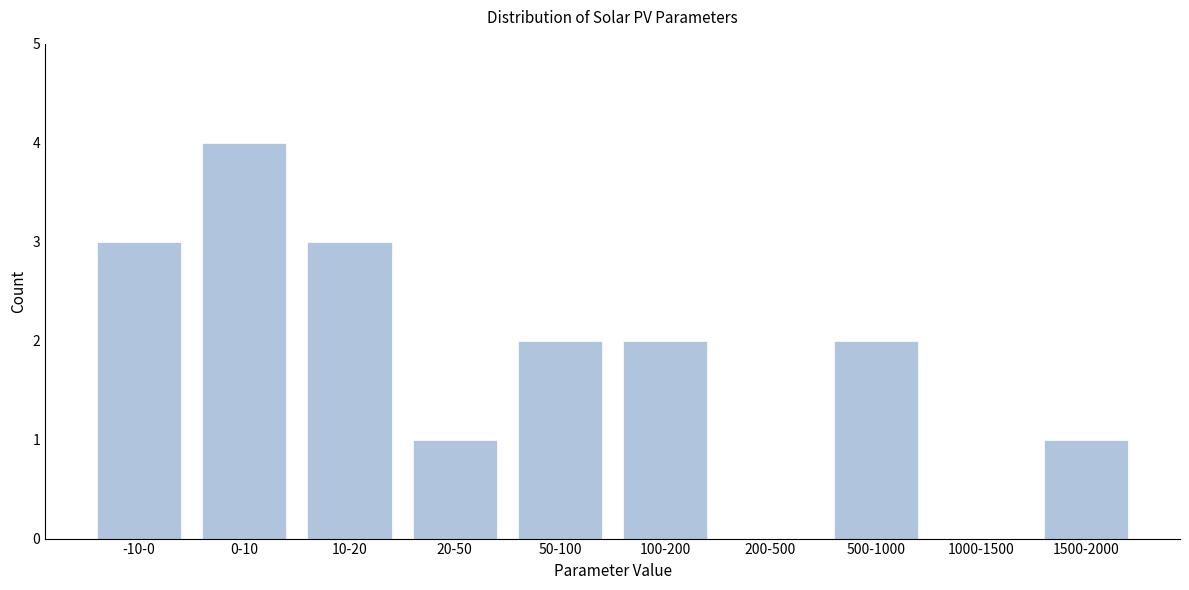

Reading left to right, list all the values displayed in this chart.

-10-0=3	0-10=4	10-20=3	20-50=1	50-100=2	100-200=2	200-500=0	500-1000=2	1000-1500=0	1500-2000=1